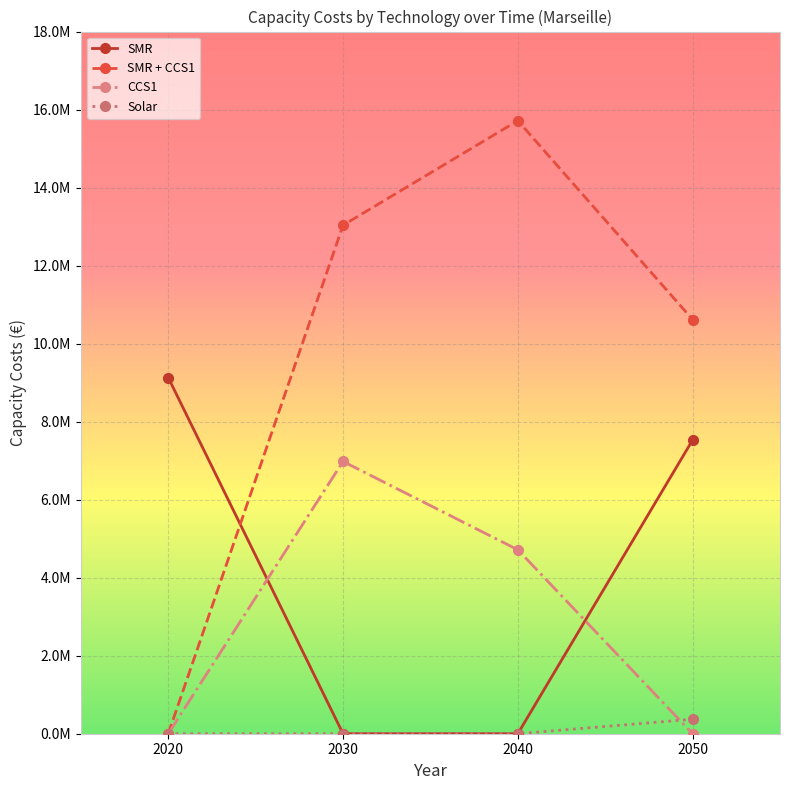

Does the chart have visible grid lines?

Yes